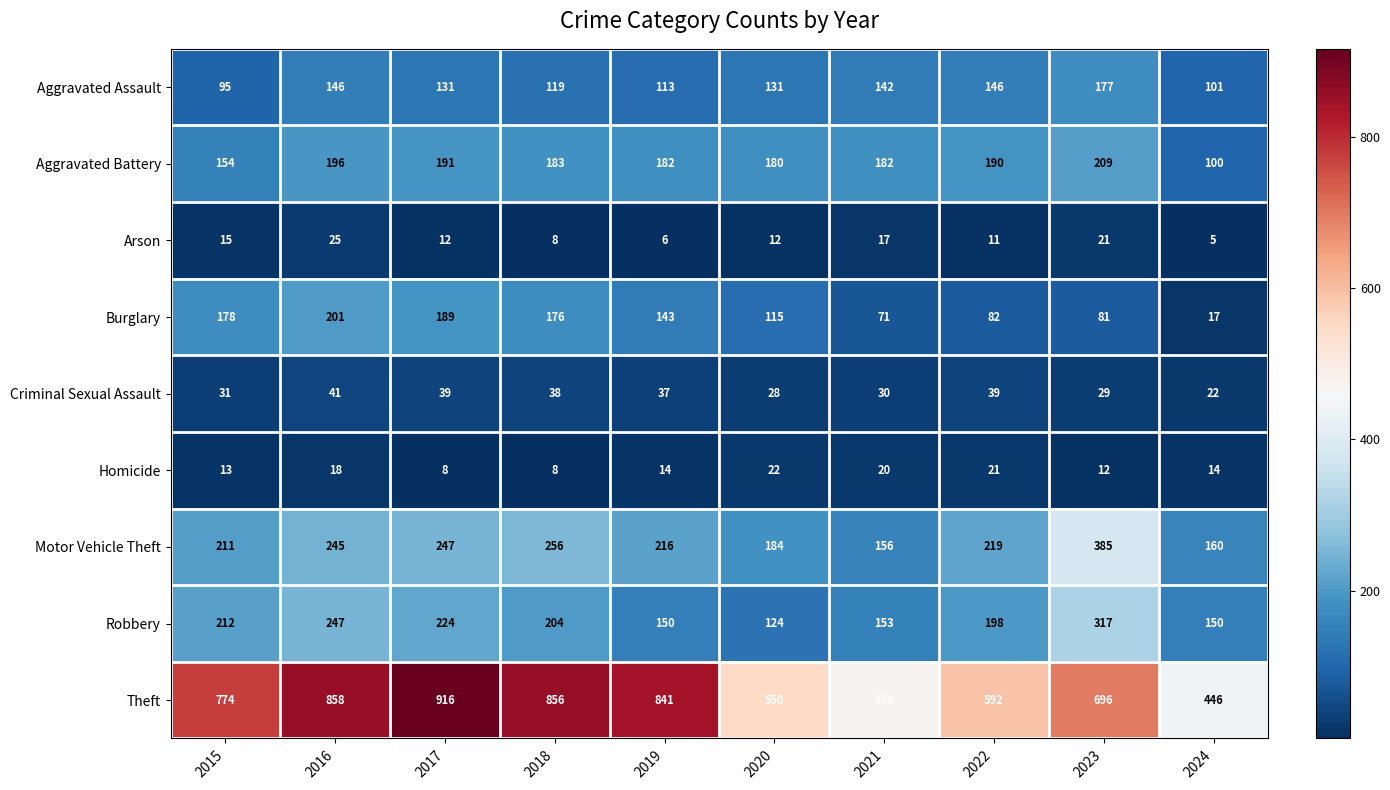

What is the average value of the Motor Vehicle Theft series?

228